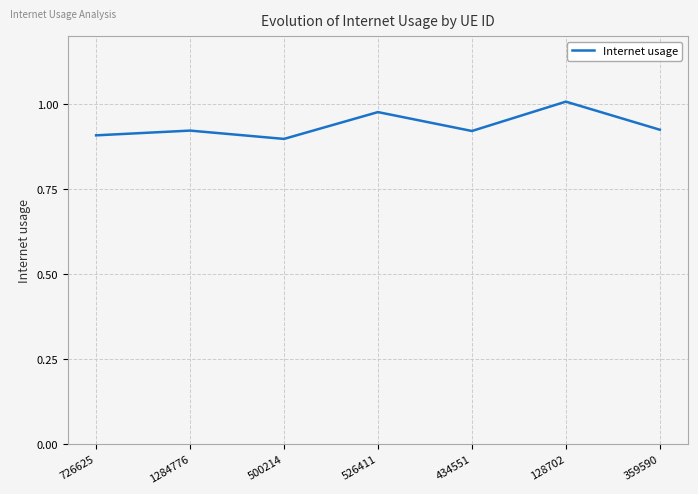

What position from the right is 1284776?

6